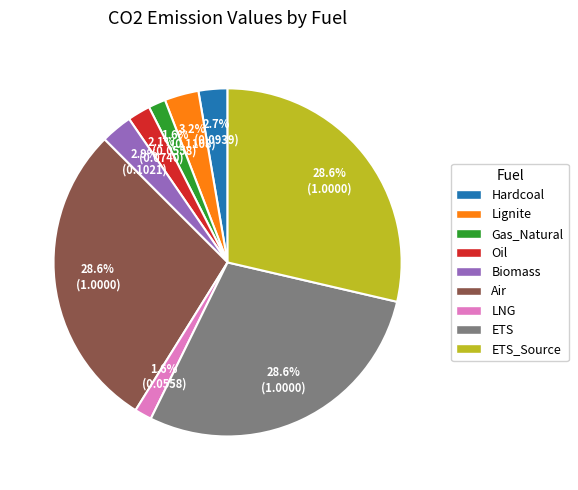

To the nearest percent, what percentage of the pie is Air?

29%